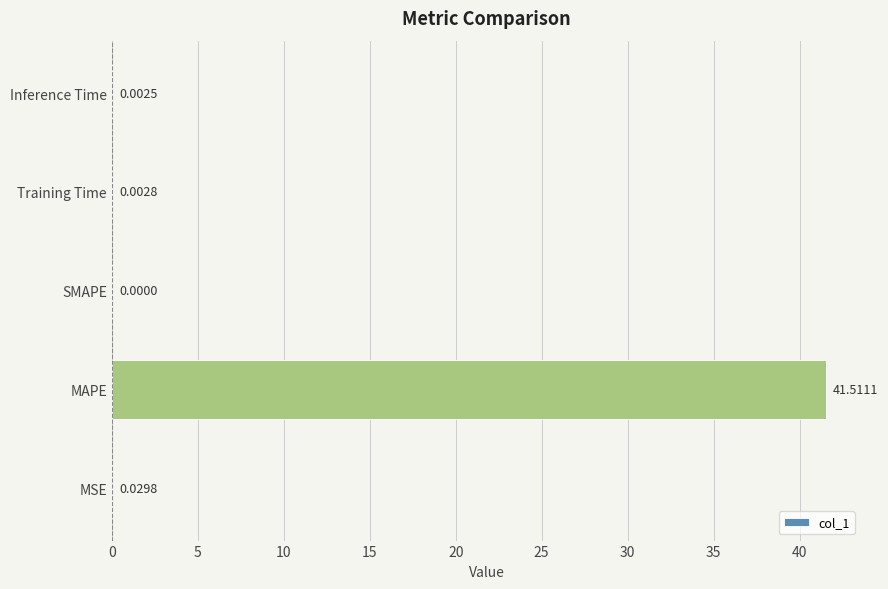

Where is the data nearest to the value 20?

MSE